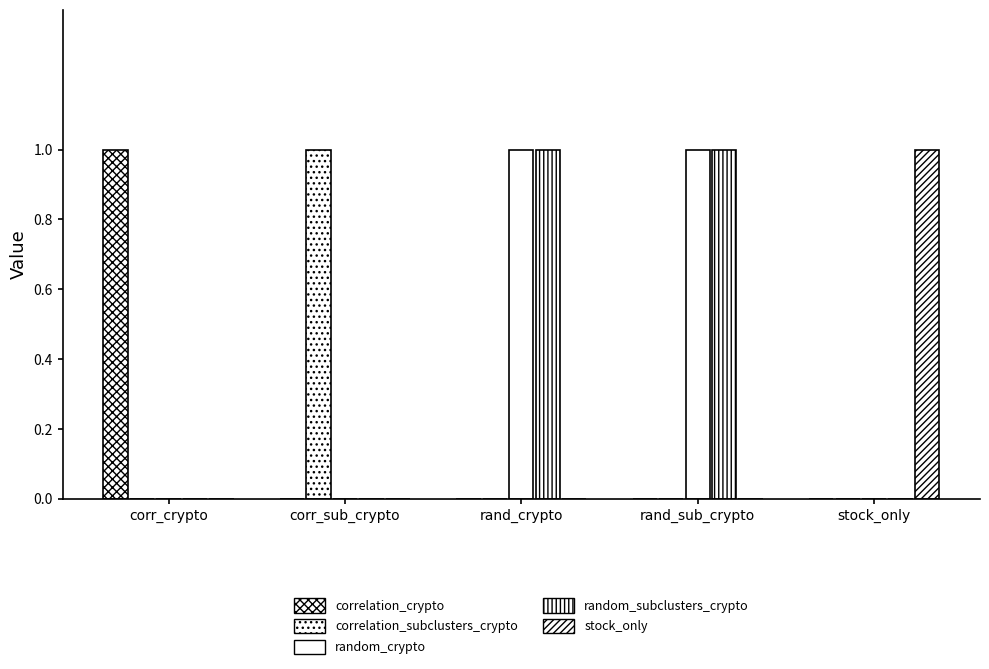

The correlation_crypto series shows 1 at corr_crypto. True or false?

True